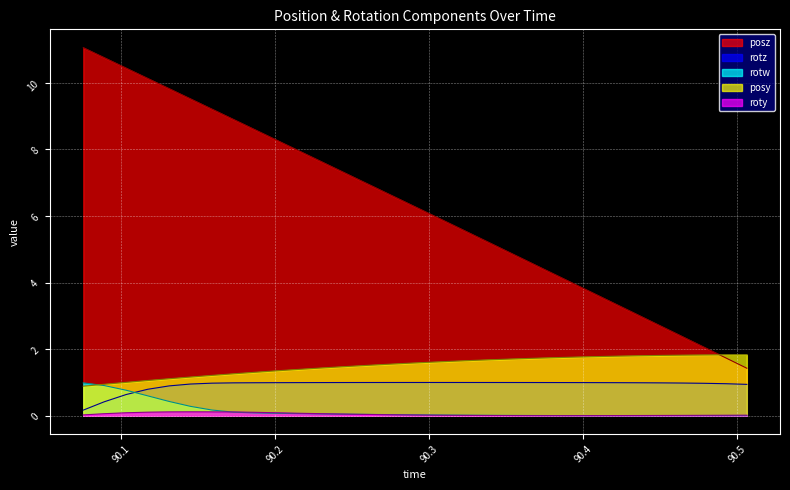

What is the total value across all series at 90.27014?

9.3